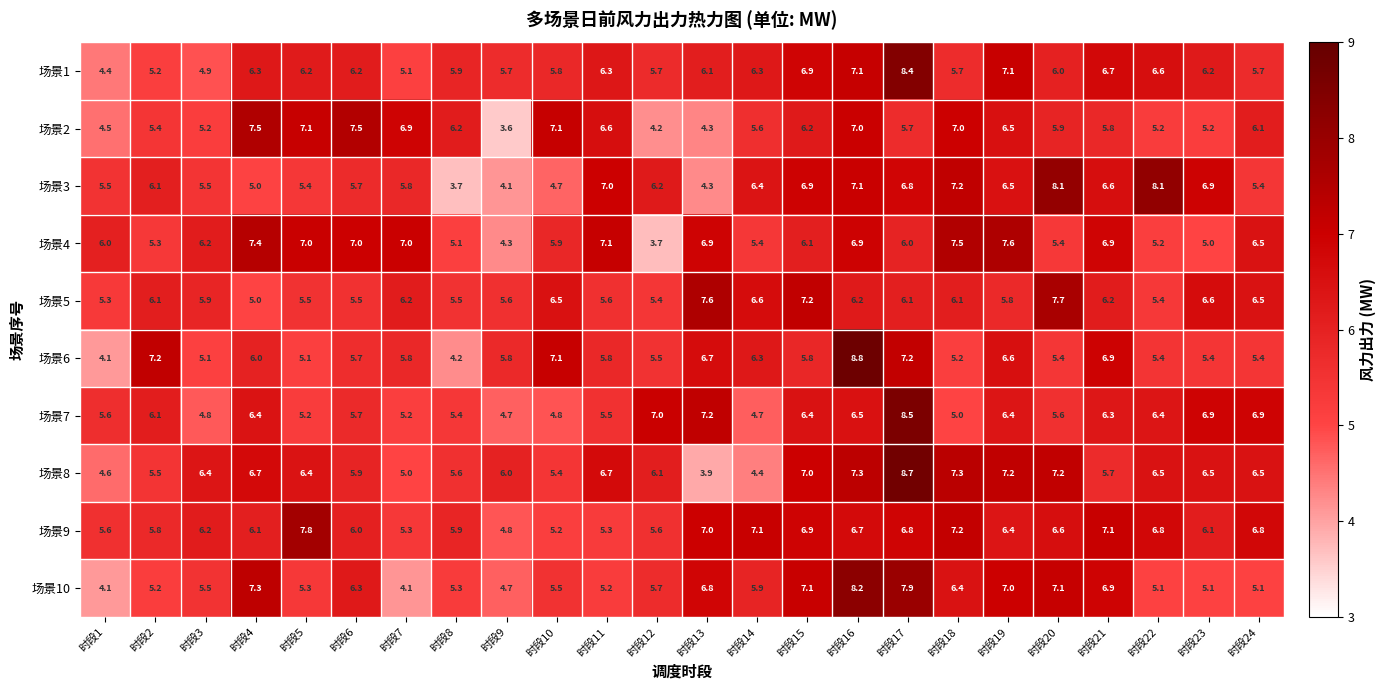

The value of 场景8 at 时段15 is 2.3. True or false?

False